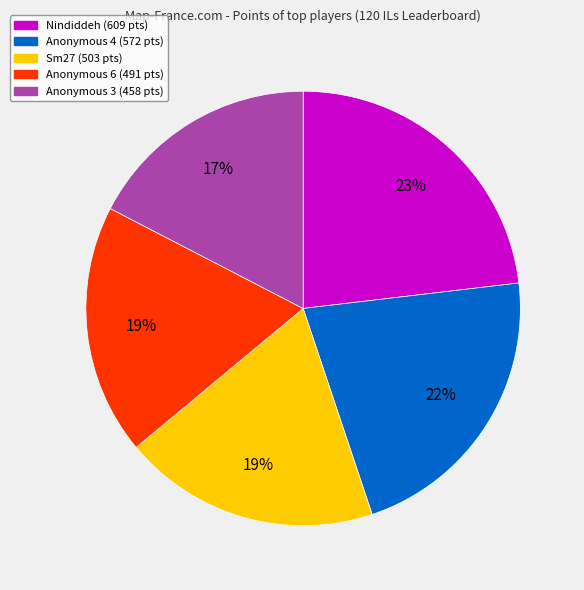

Does any single category account for the majority?

No